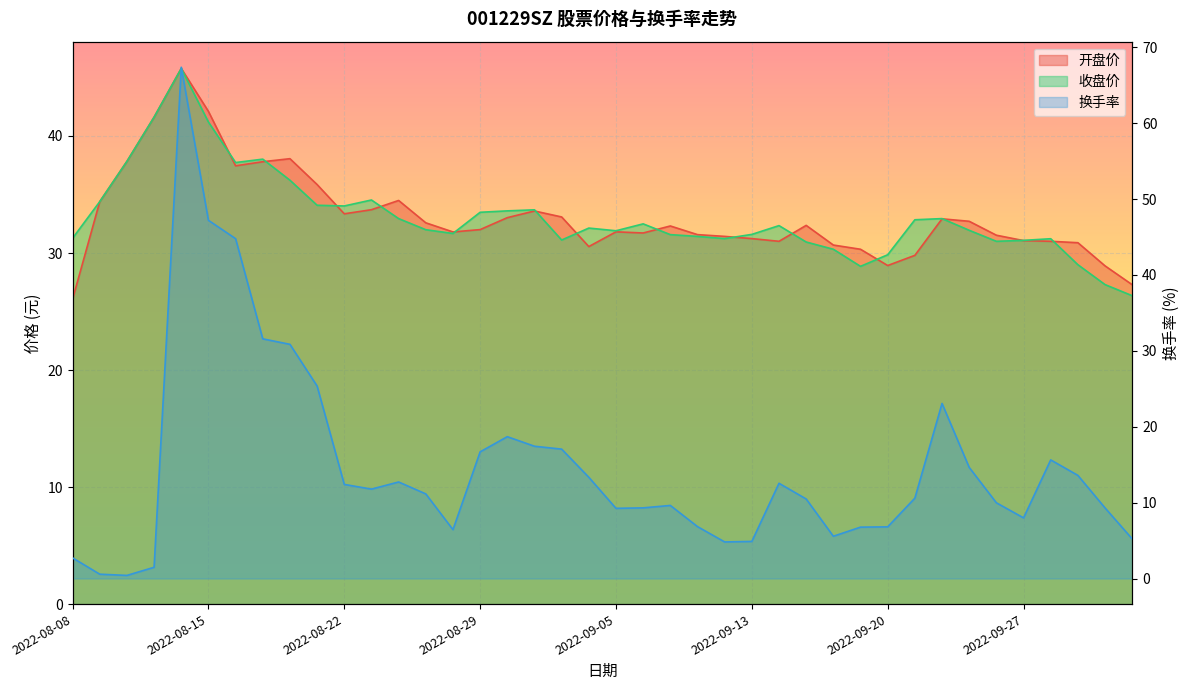

Is it true that 收盘价 equals 30.3 at 2022-09-16?

True